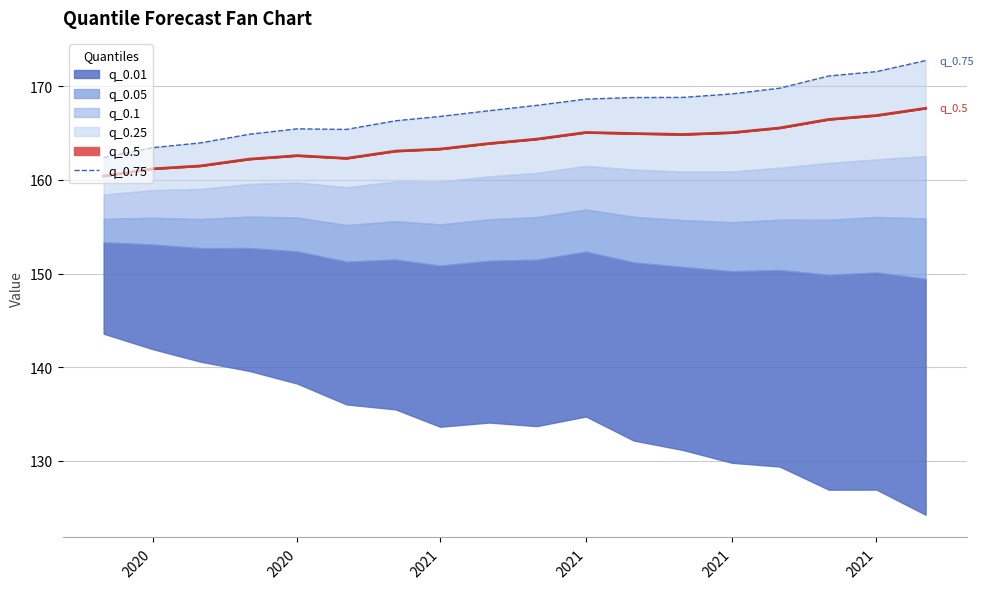

What is the ratio of the value at 13 to the value at 16?

1.0